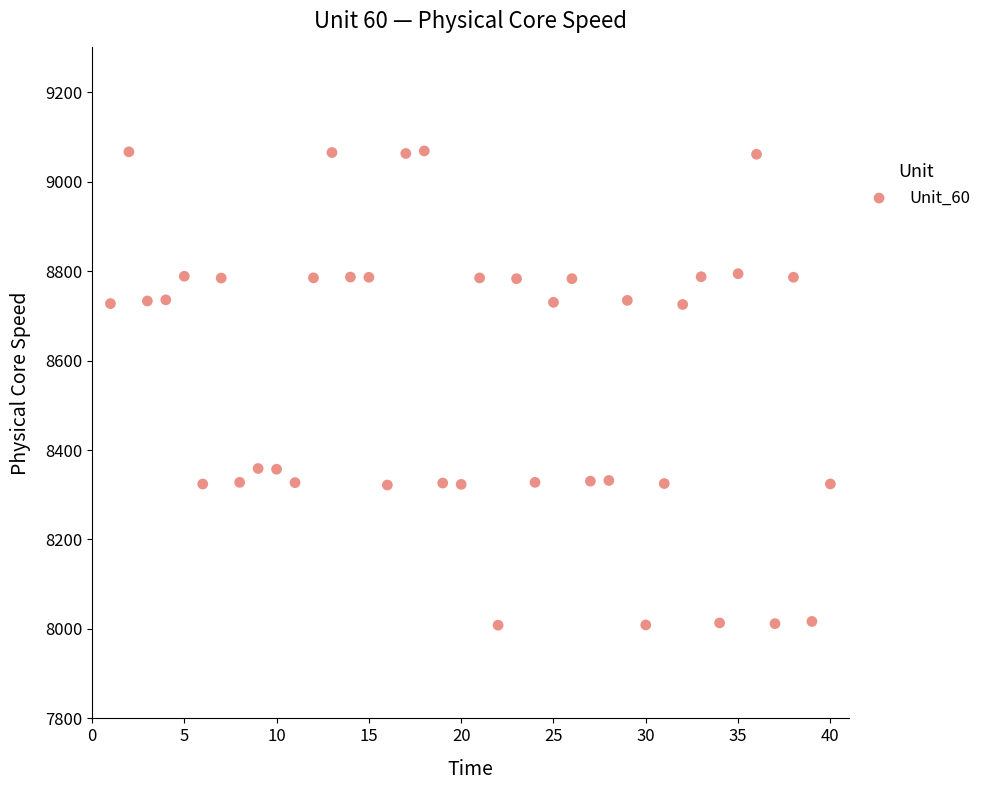

What is the range of Y values (max minus min)?

1060.2